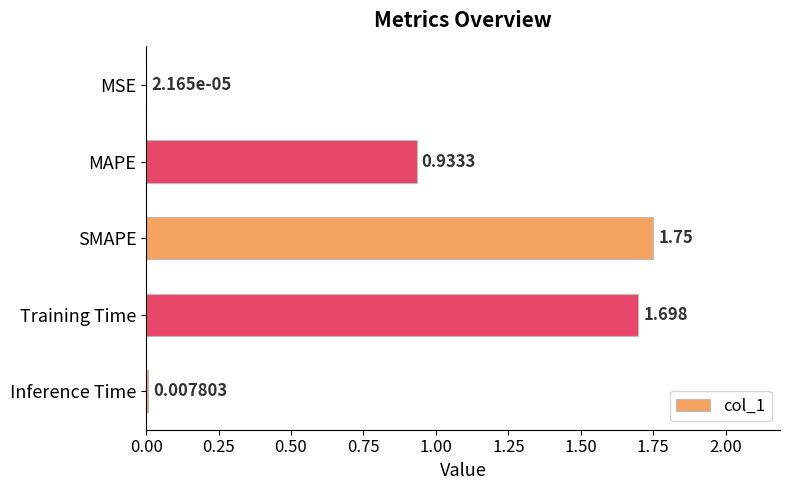

Which has a higher value, MAPE or SMAPE?

SMAPE